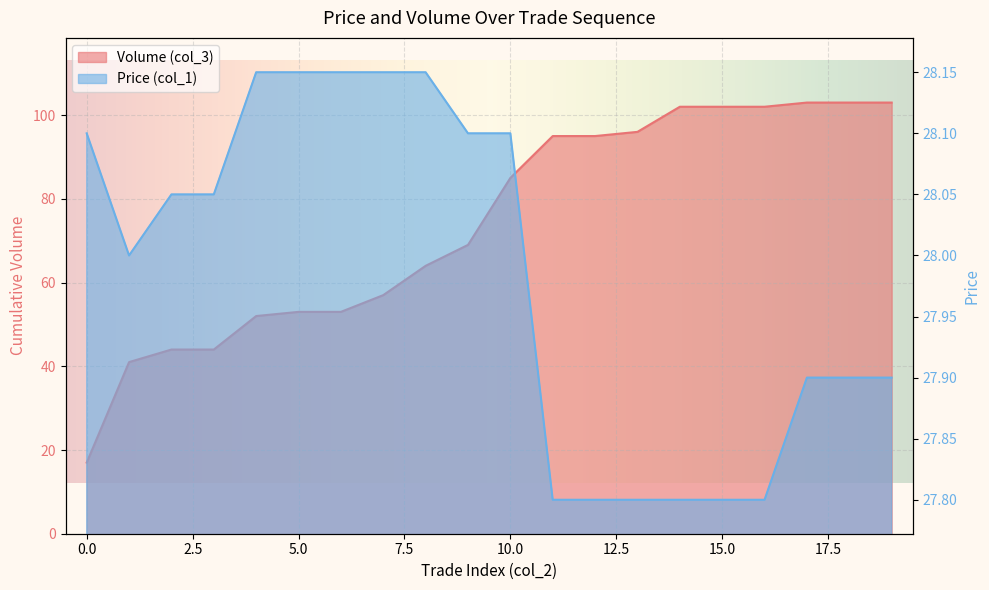

True or false: Price (col_1) has more than 0 interior local peaks.

False